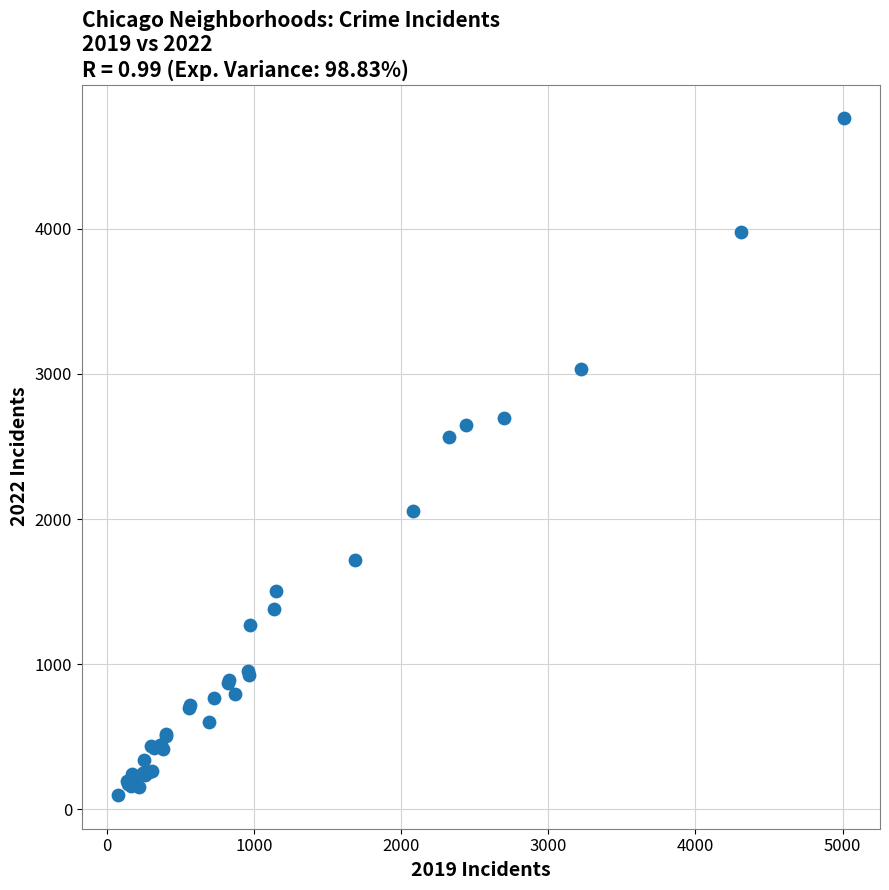

What Y value in the scatter plot is closest to 2430?

2566